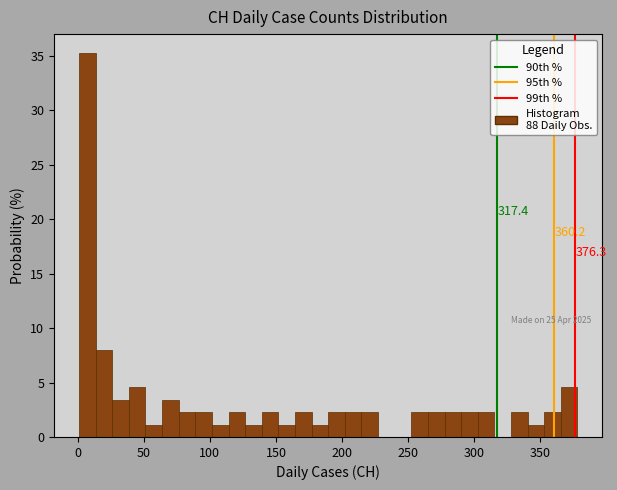

Read against the x-axis, roughly where is the centre of the tallest bar?

5